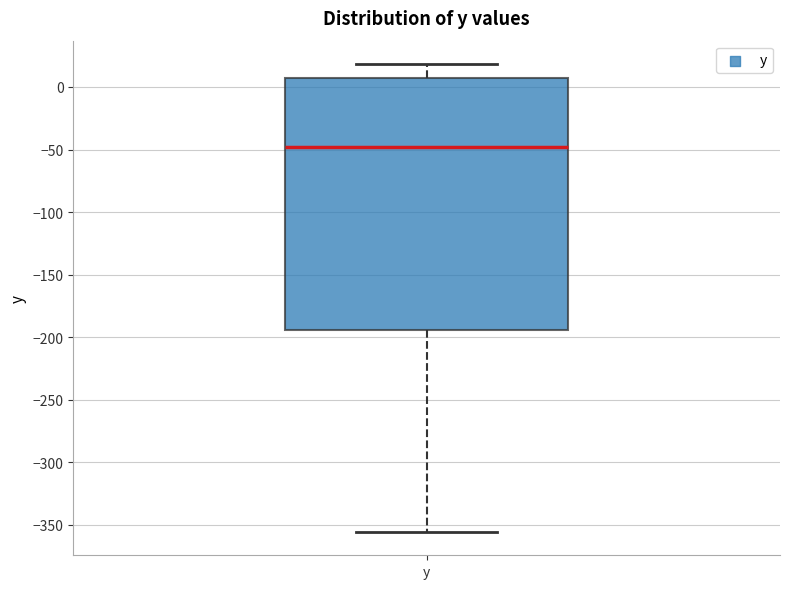

Where is the upper edge of the box for y on the y-axis? The values are not printed on the chart, so give them approximately, as read against the axis.

5